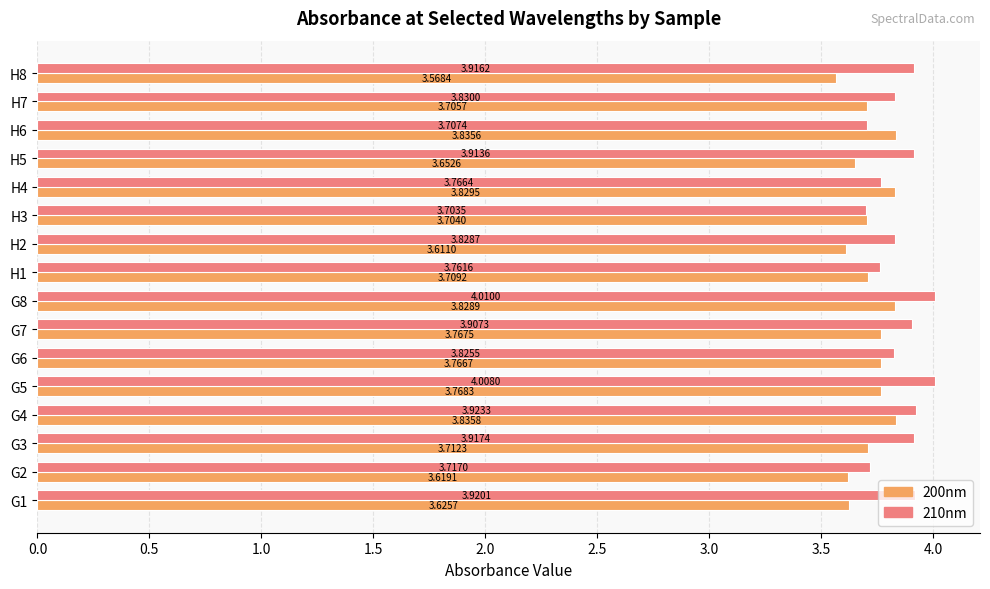

Which series has the widest spread of values?

210nm